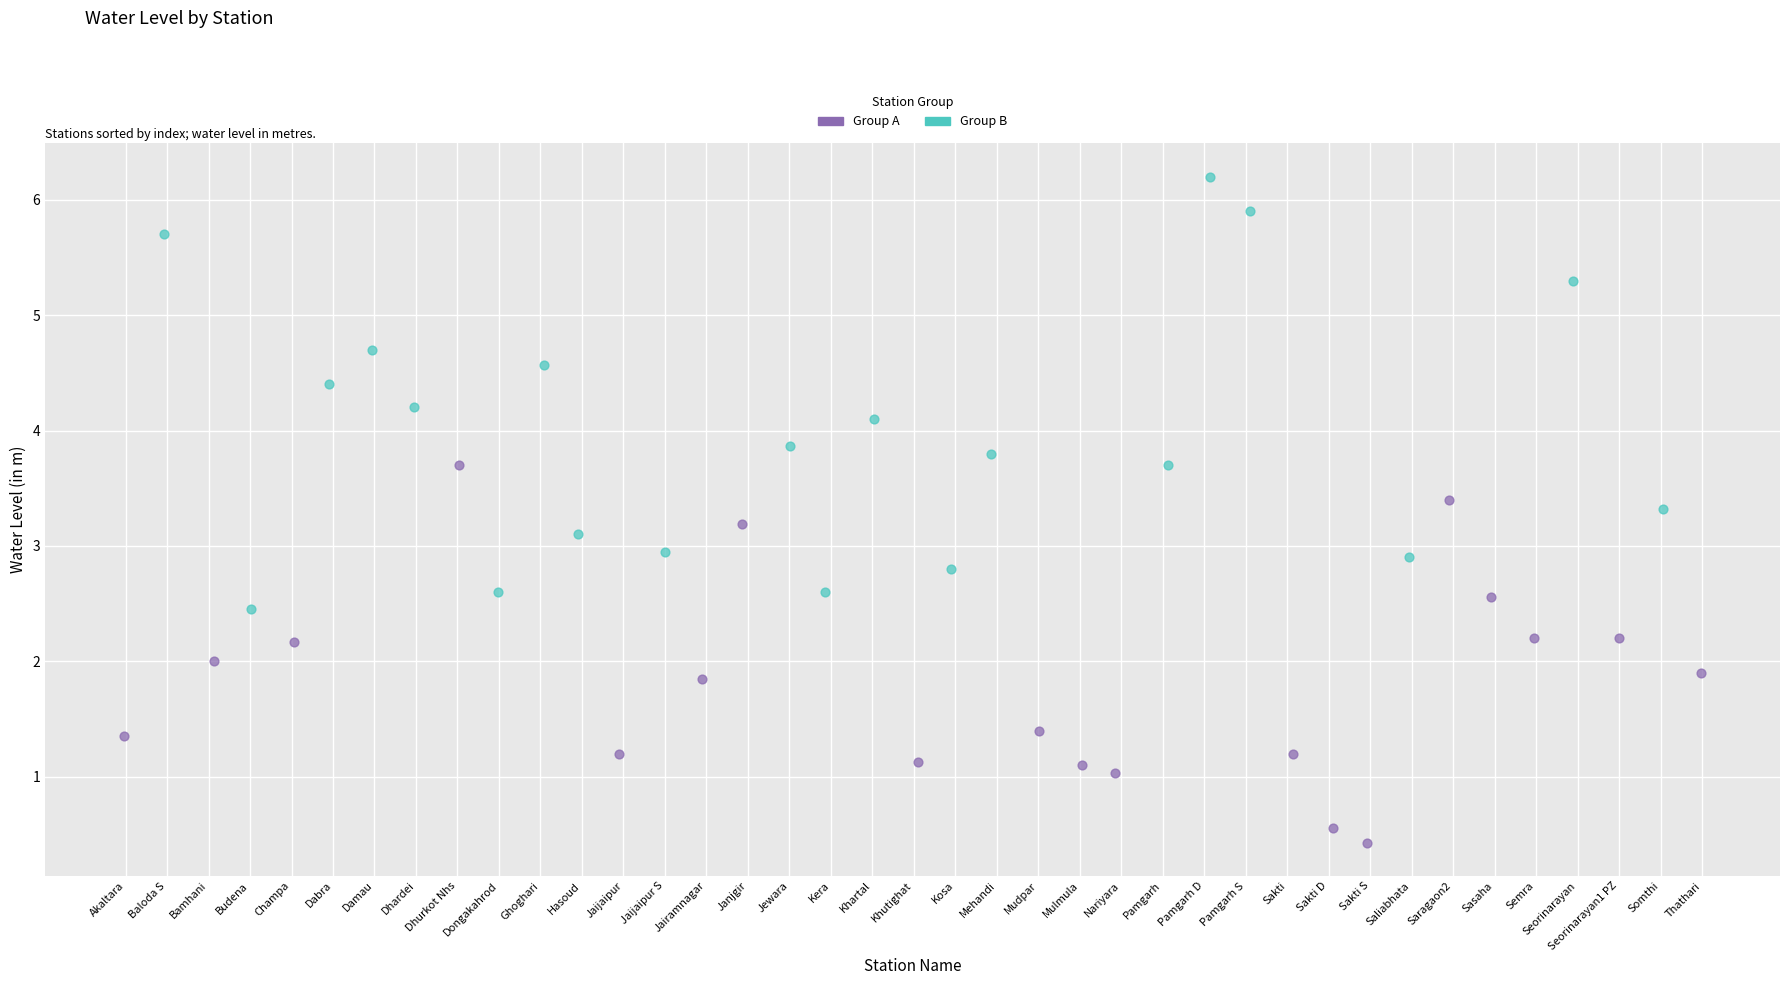

Which series contains the lowest Y value?

Group A